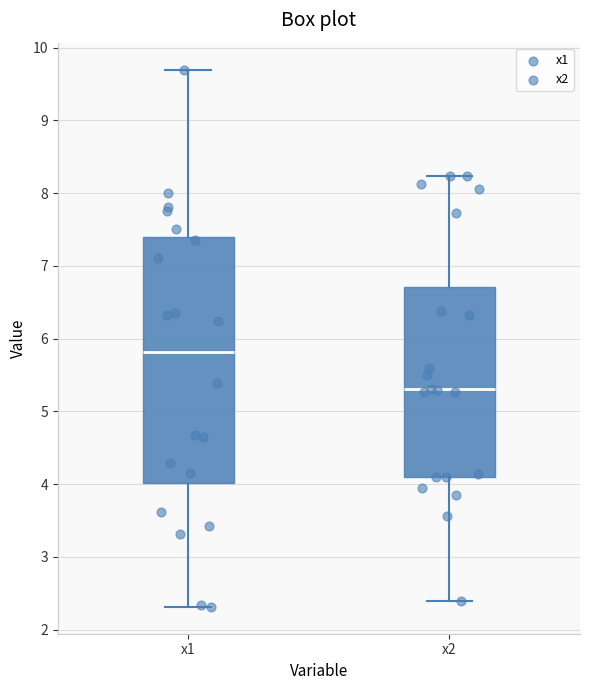

Which box is the tallest, from its lower edge to its upper edge?

x1